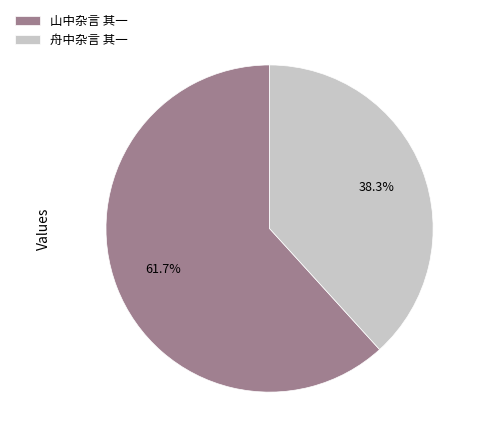

The 舟中杂言 其一 slice represents 38% of the pie. True or false?

True